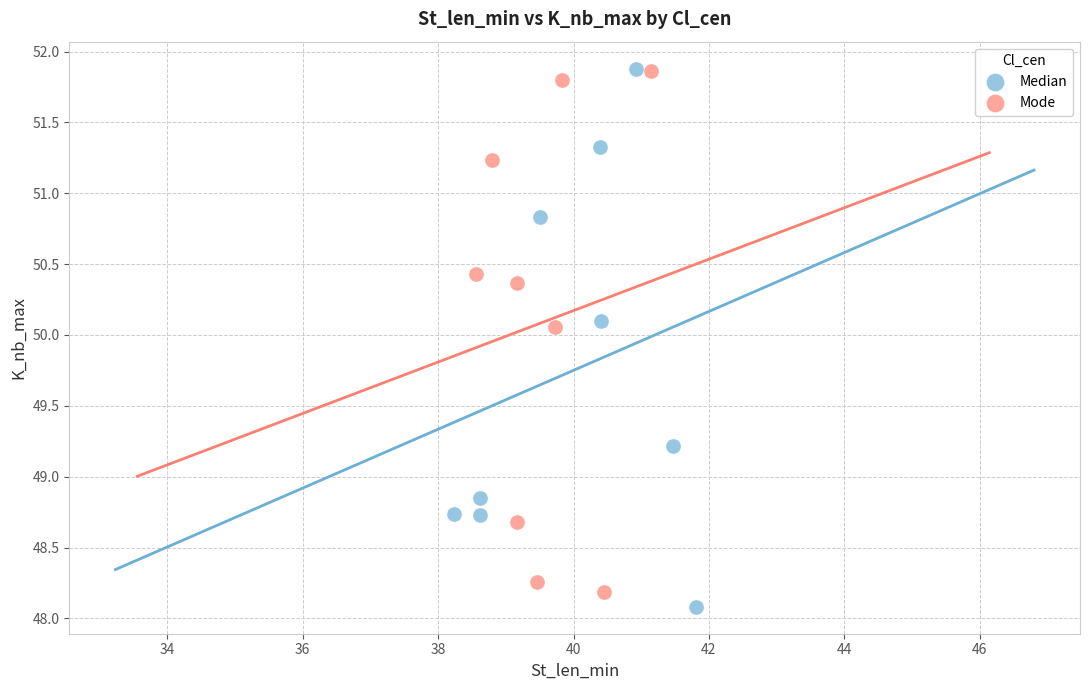

What are all the series names shown in the legend?

Median, Mode